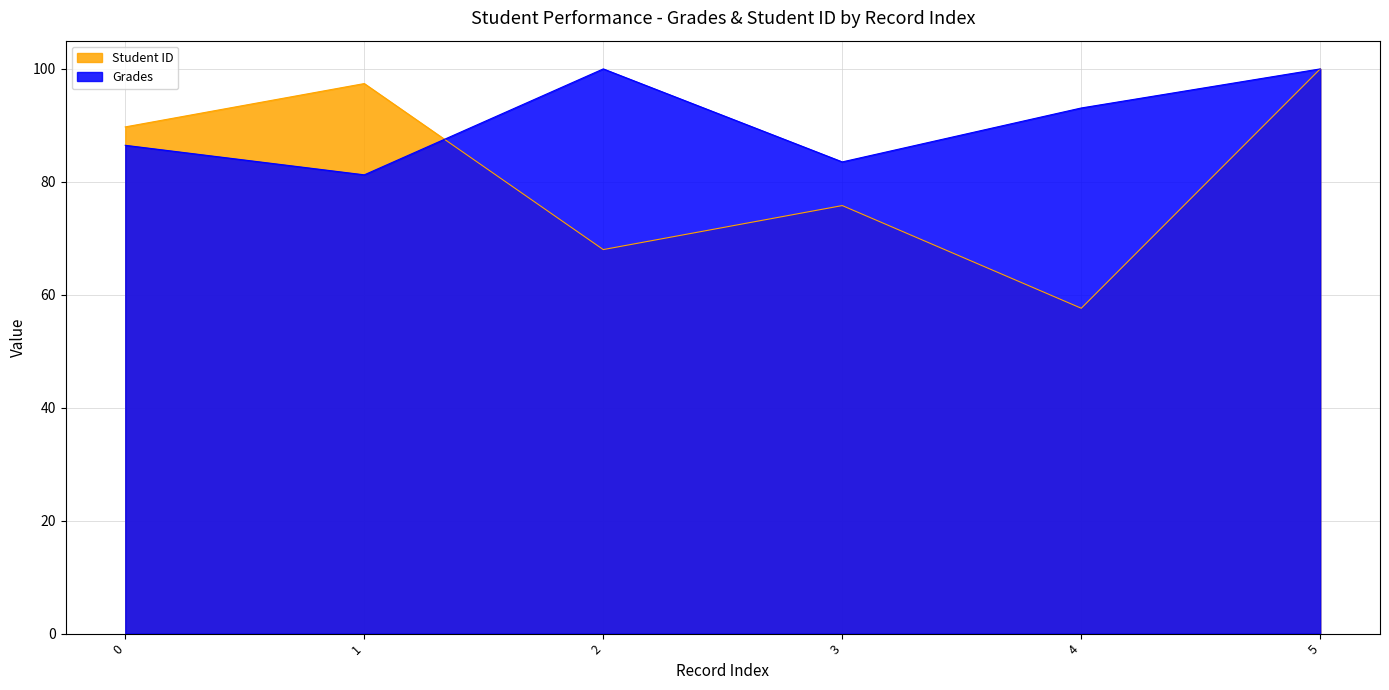

Which category has the highest value across all series?

5